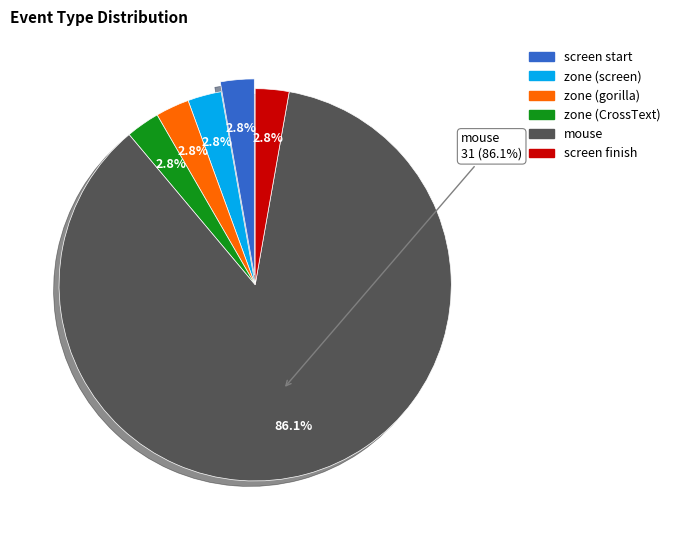

To the nearest percent, what is the combined percentage of mouse and zone (CrossText)?

89%